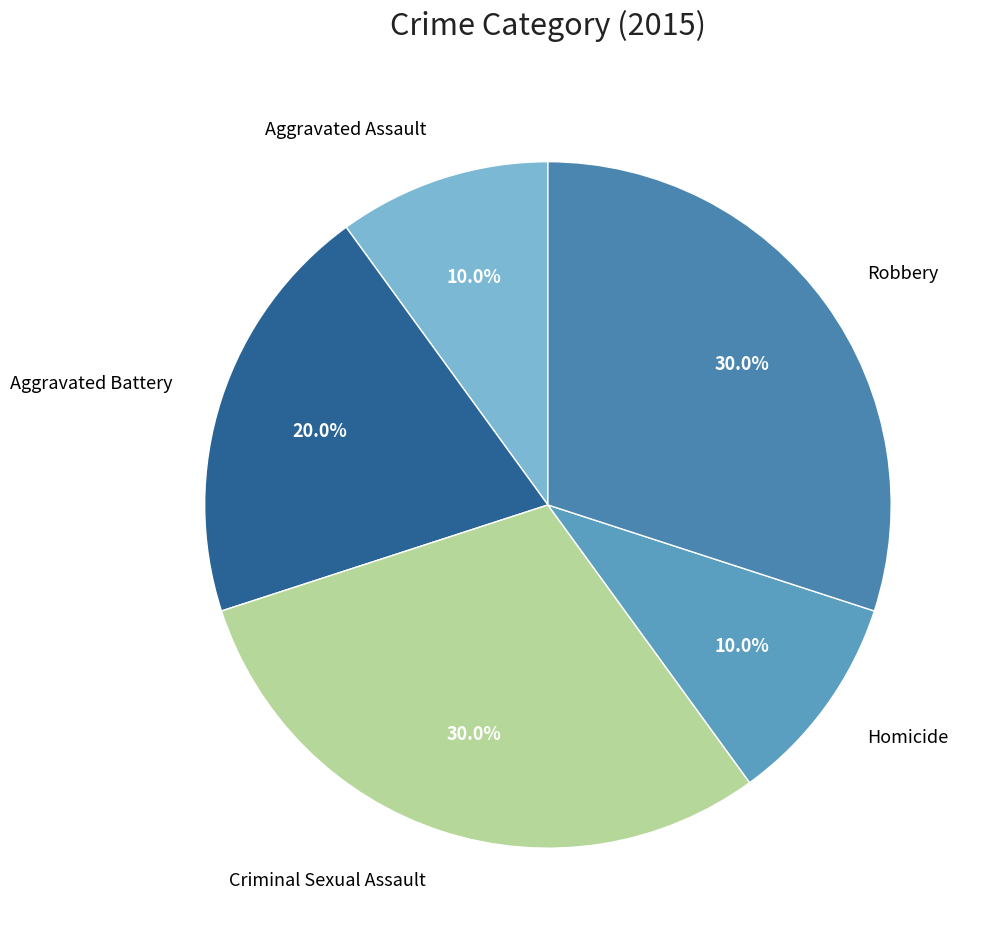

True or false: Aggravated Battery accounts for 20% of the total.

True